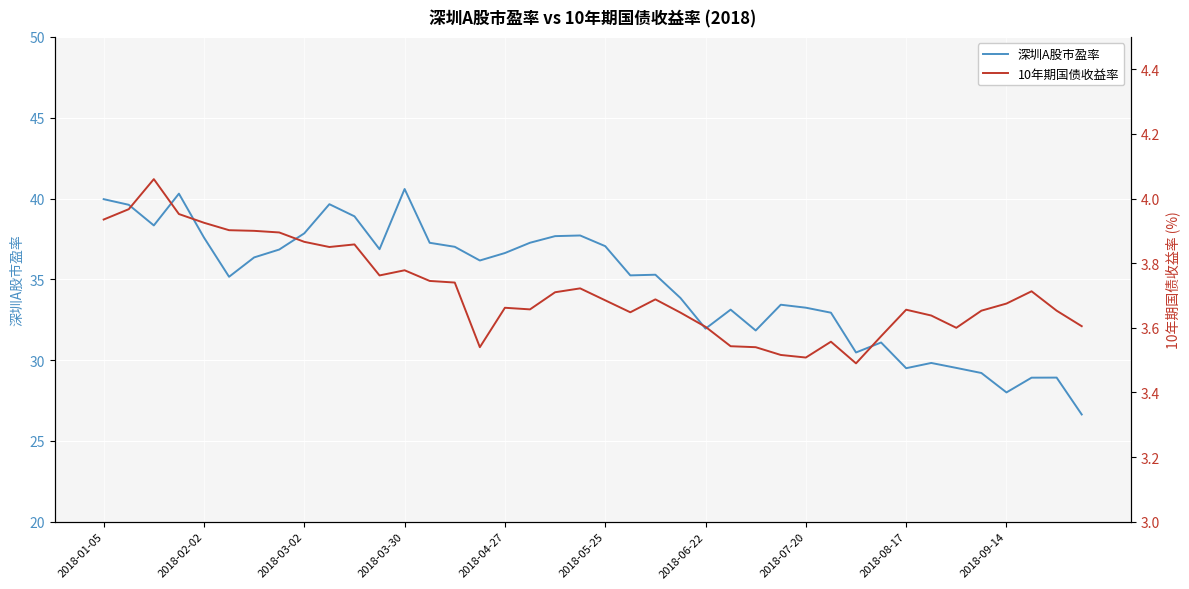

What is the minimum value shown in the chart?

3.5